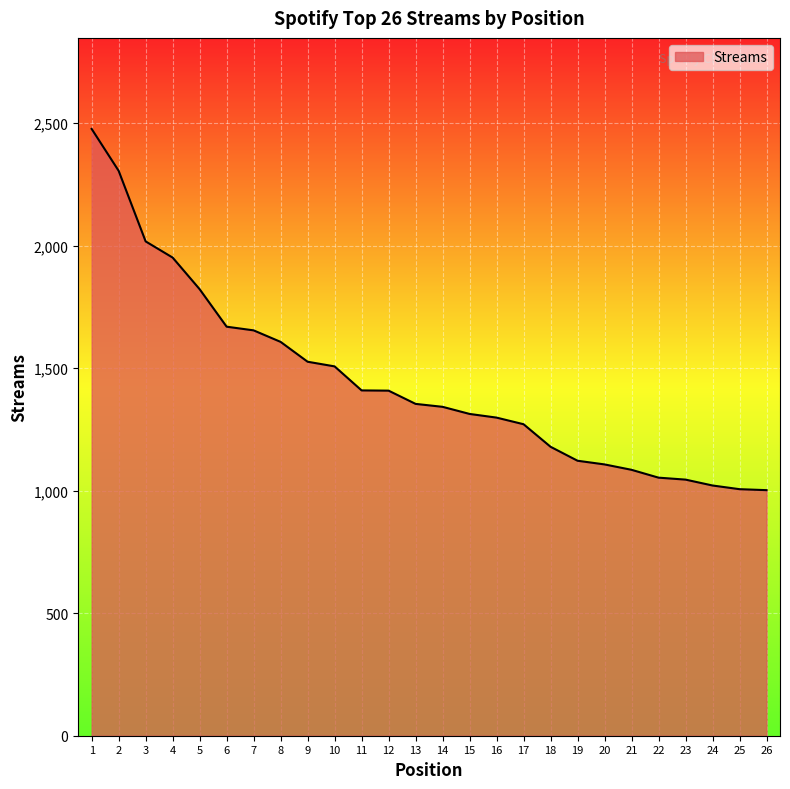

Approximately how many times larger is the value at 11 compared to 21?

1.3